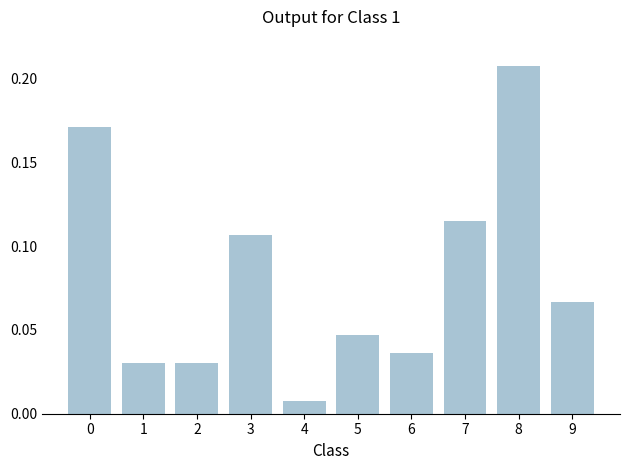

True or false: the data shows 0.1 at 0.

False